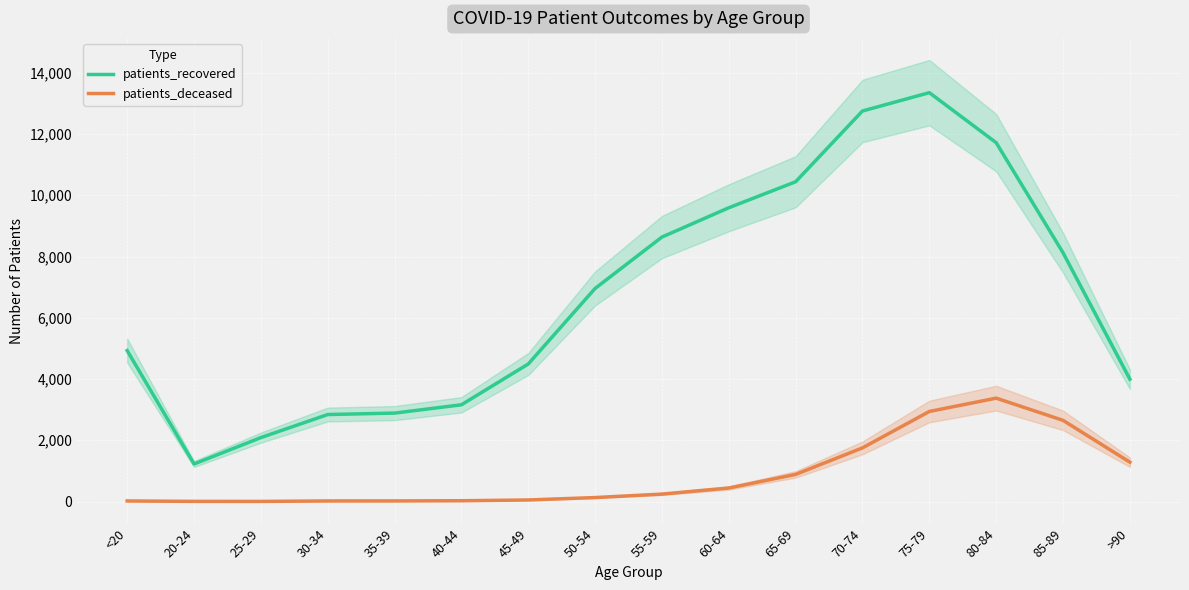

At which category does patients_deceased reach its first local valley?

25-29